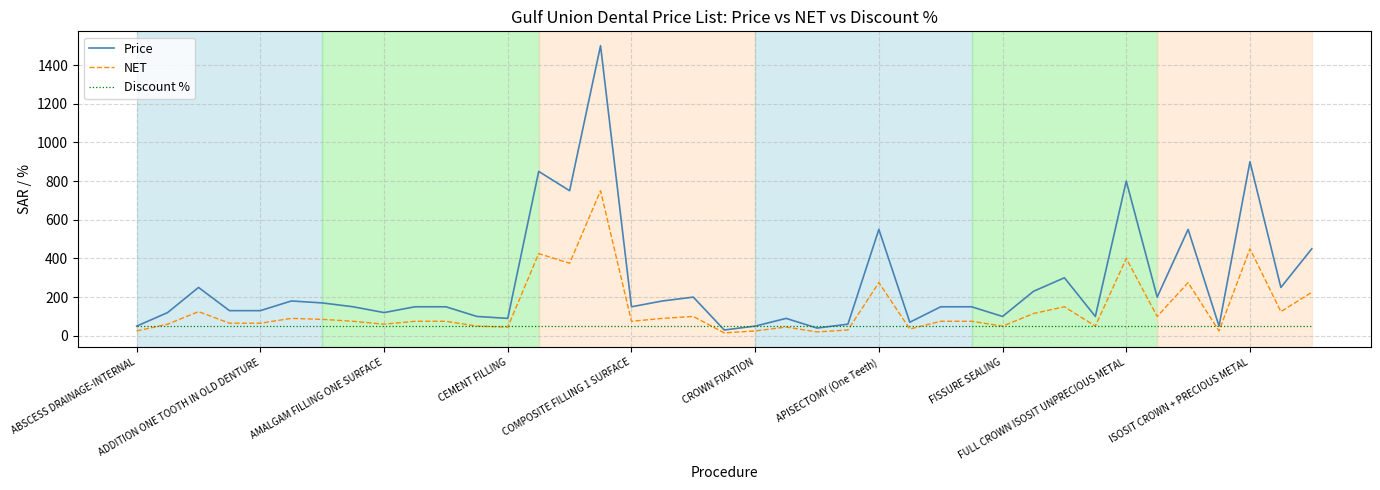

True or false: Discount % and Price intersect in this chart.

True